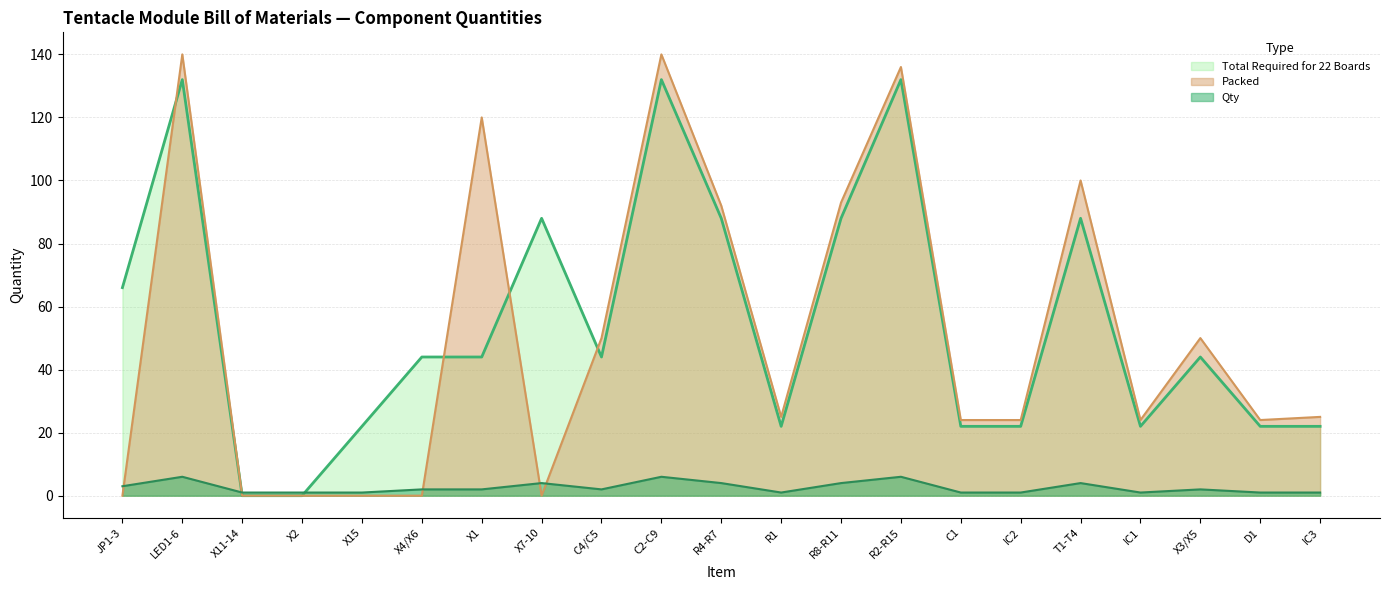

At how many categories does at least one series exceed 88?

7